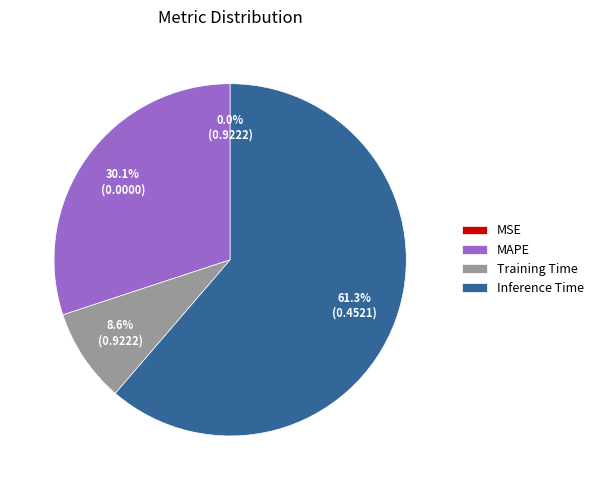

What percentage is NOT represented by Inference Time?

38.7%